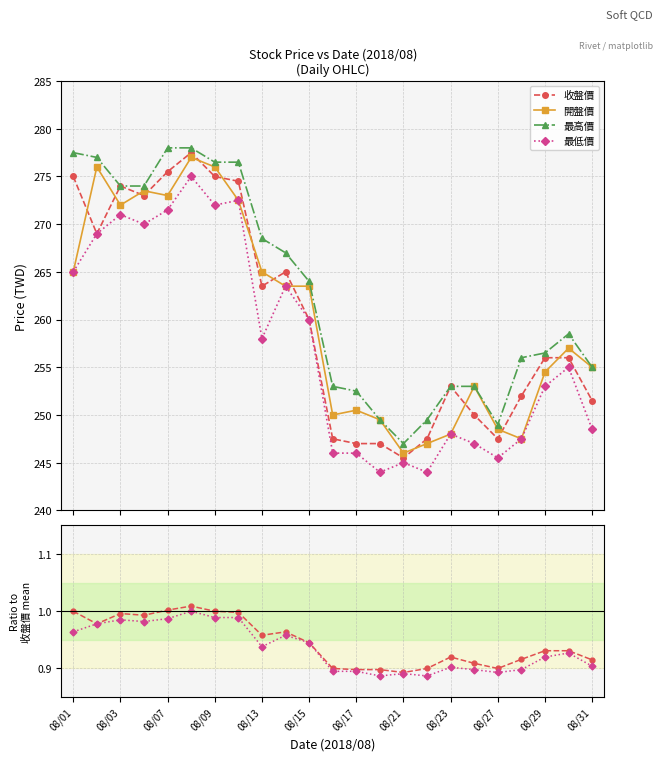

In 開盤價, how many points are lower than both neighbors (excluding endpoints)?

5